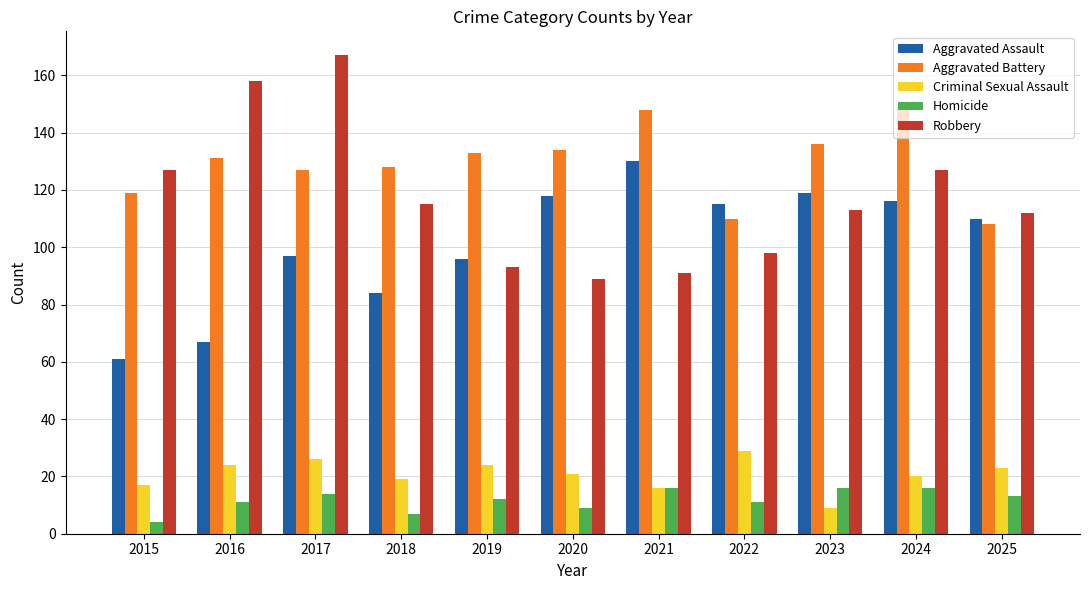

Reading left to right, list all the values displayed in this chart.

Aggravated Assault: 61	67	97	84	96	118	130	115	119	116	110
Aggravated Battery: 119	131	127	128	133	134	148	110	136	149	108
Criminal Sexual Assault: 17	24	26	19	24	21	16	29	9	20	23
Homicide: 4	11	14	7	12	9	16	11	16	16	13
Robbery: 127	158	167	115	93	89	91	98	113	127	112